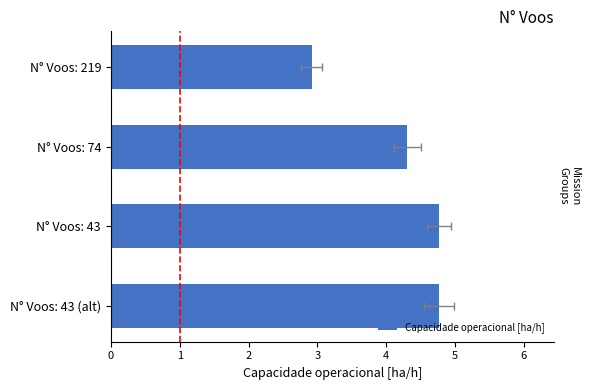

How many bars are there in total?

4